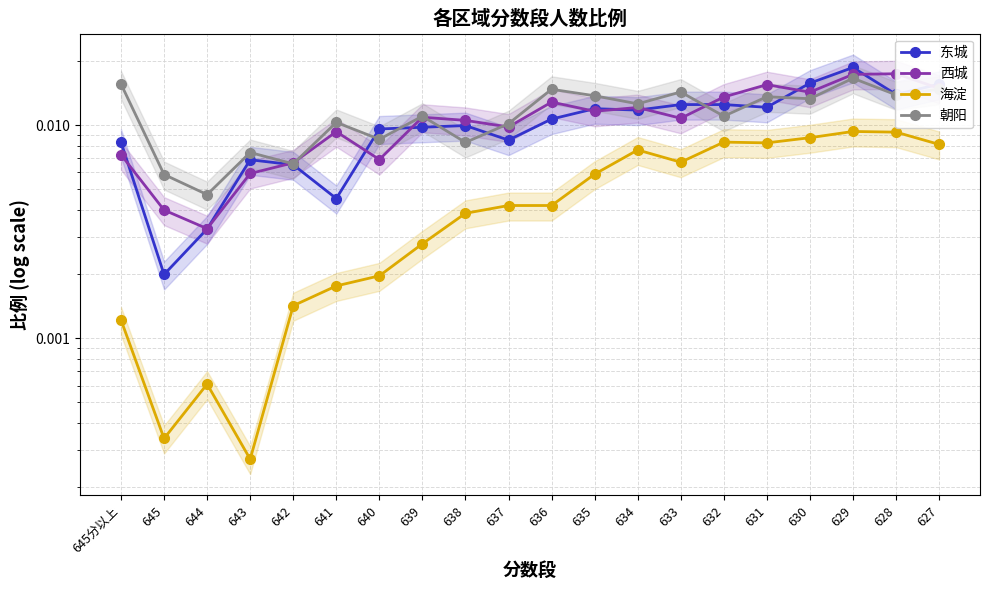

True or false: 海淀 and 东城 intersect in this chart.

False